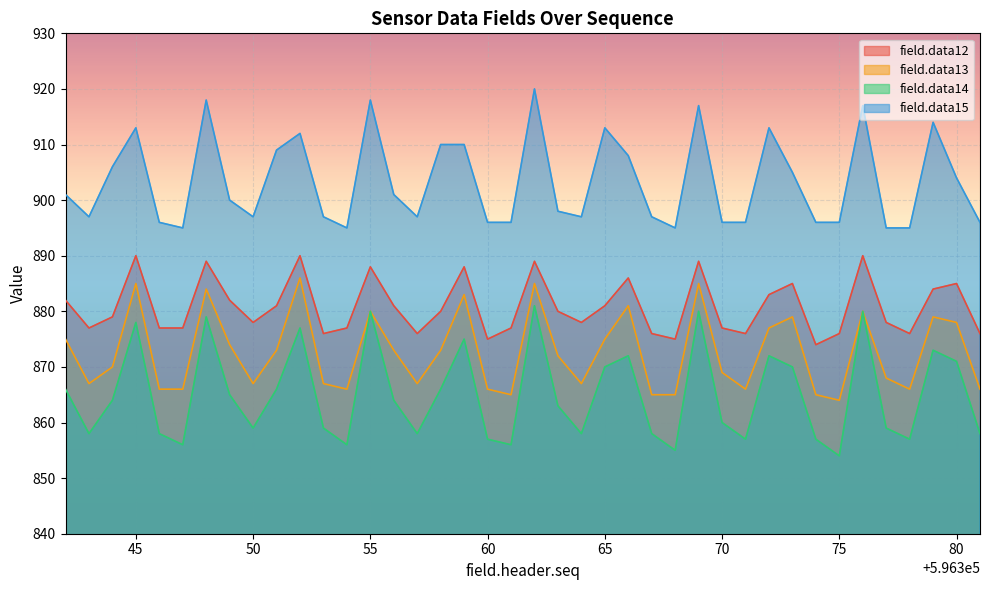

How many categories are shown in the chart?

40